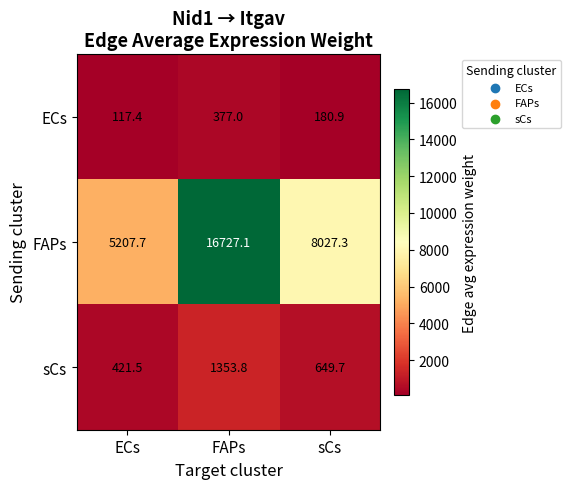

What is the minimum value shown in the chart?

117.4